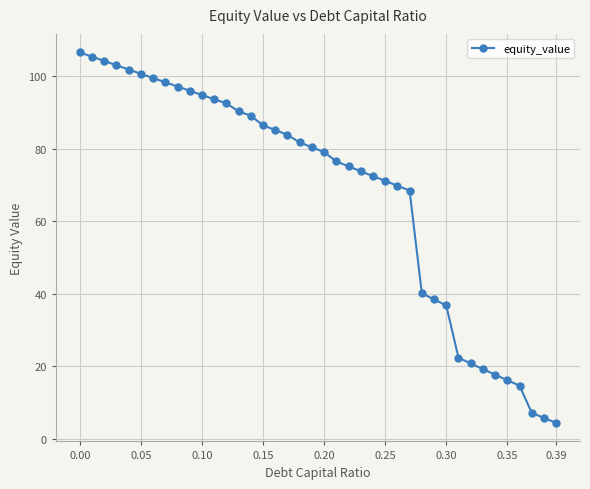

What is the greatest value displayed?

106.6